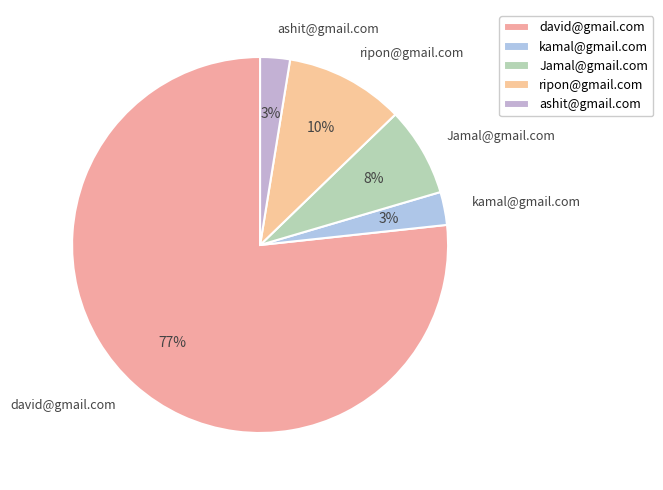

To the nearest percent, what percentage of the pie is ashit@gmail.com?

3%